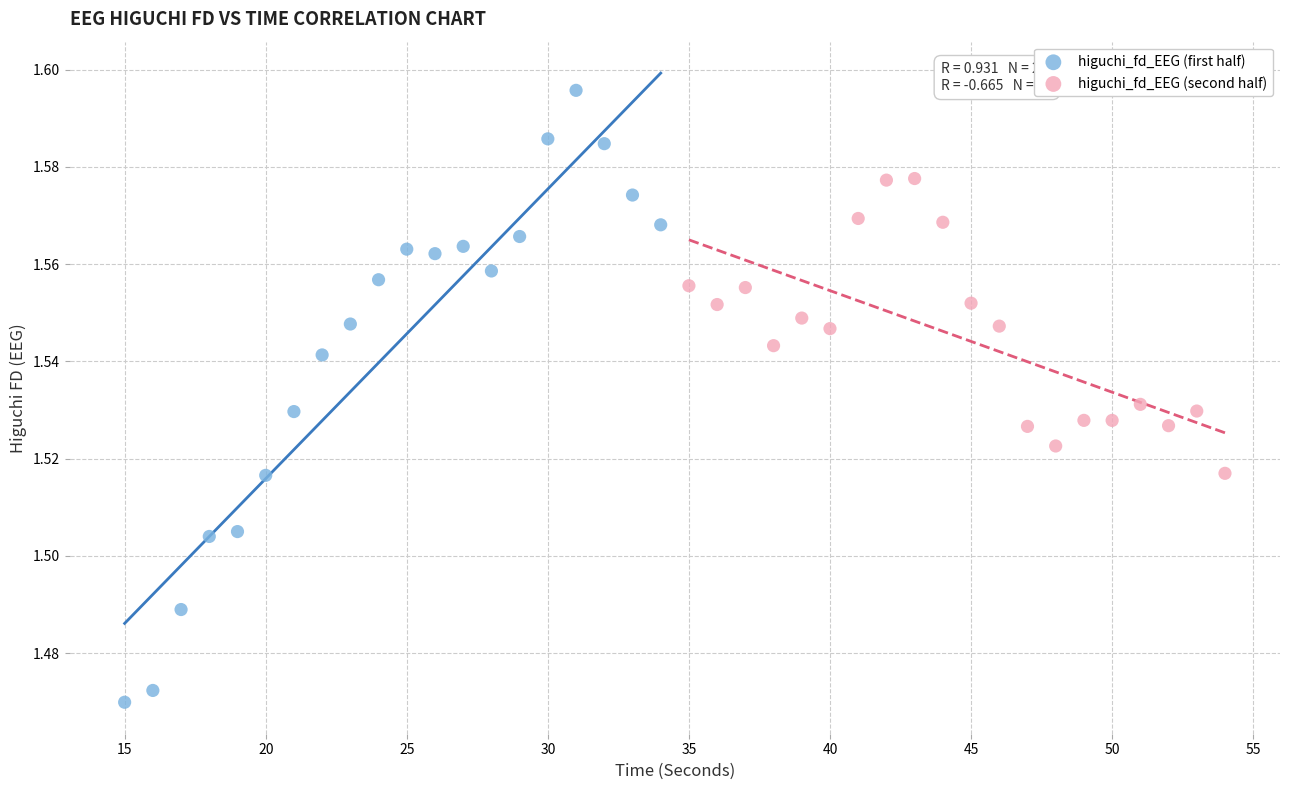

Which series reaches the maximum Y coordinate?

higuchi_fd_EEG (first half)